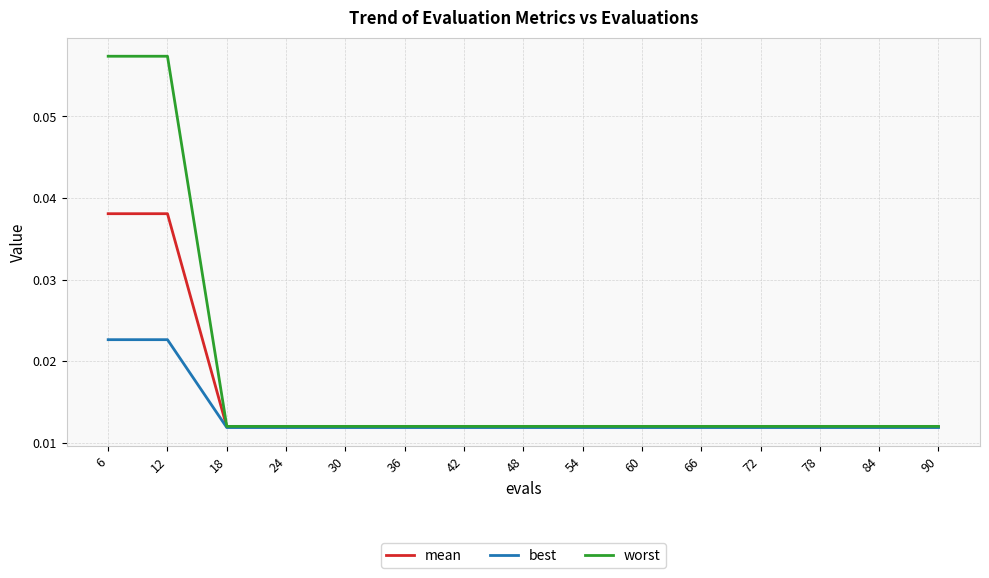

How many lines are shown in the chart?

3